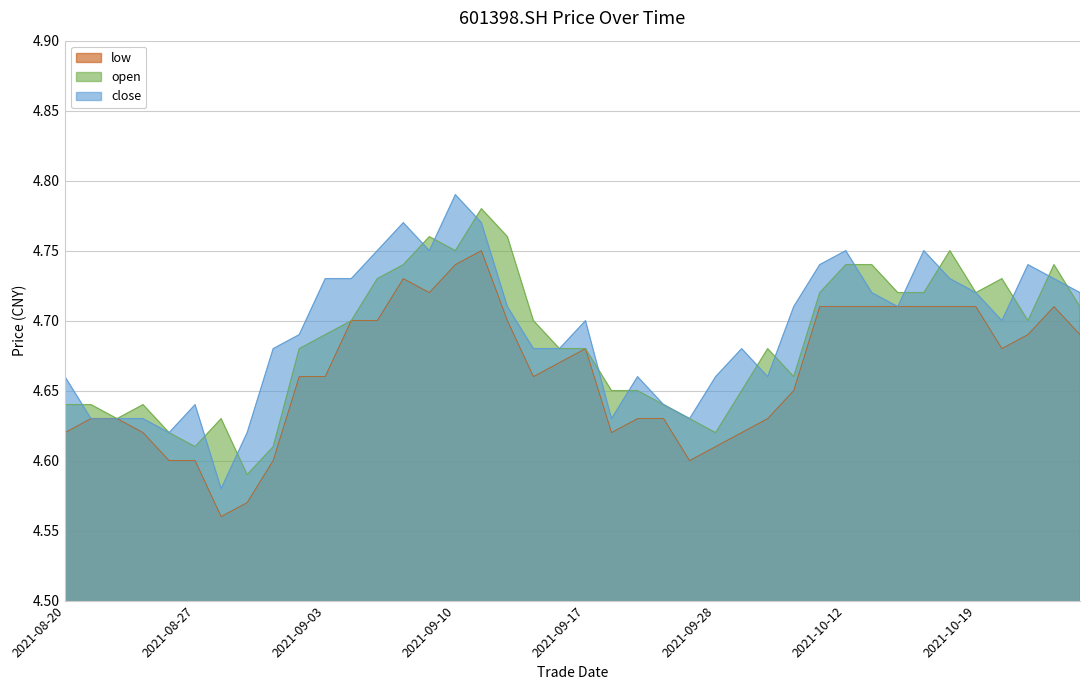

Which series has the largest range (max minus min)?

close